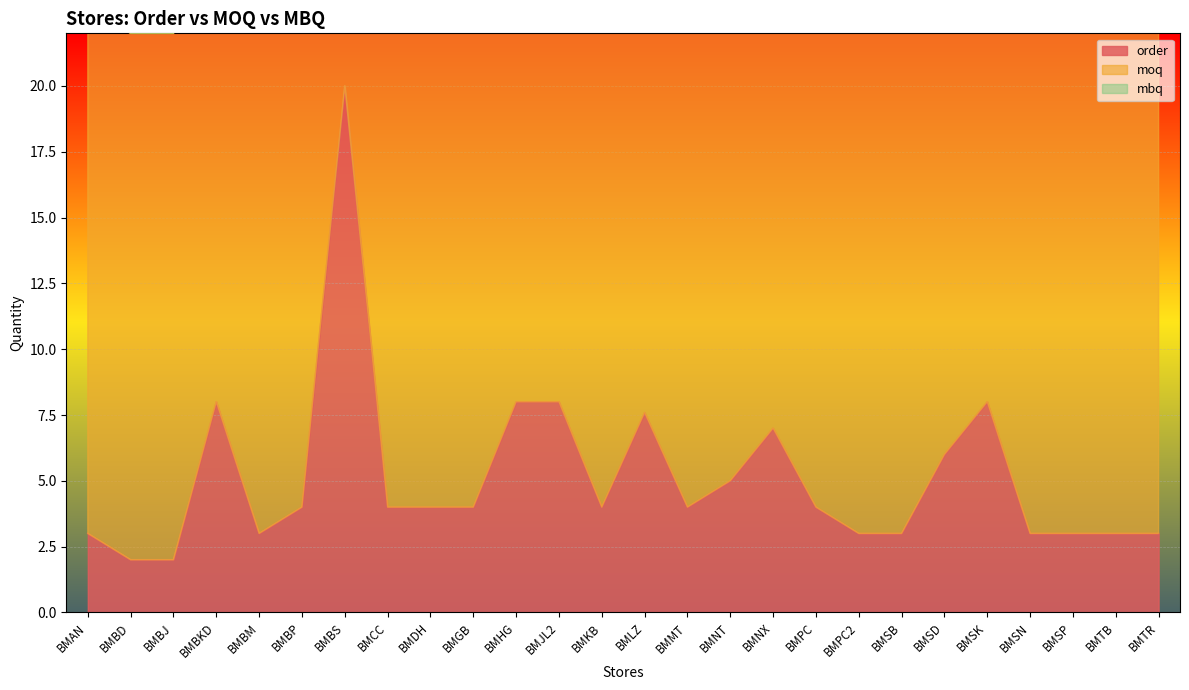

What is the average value of the mbq series?

30.3